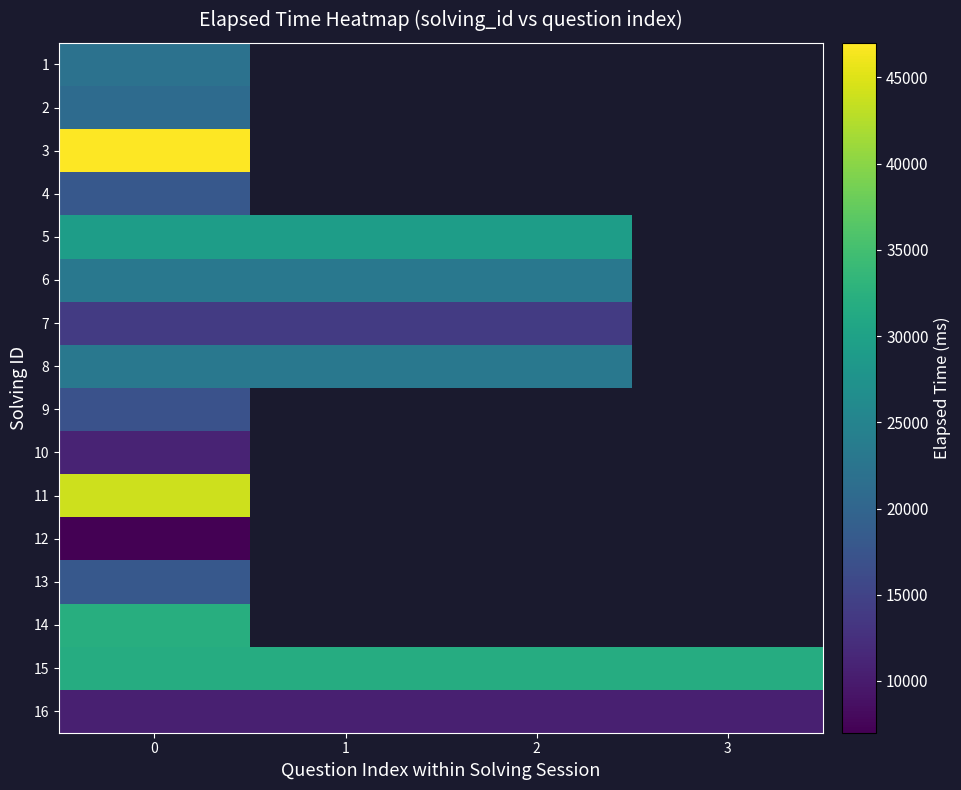

Rank the categories by 10 value from highest to lowest.

0, 1, 2, 3